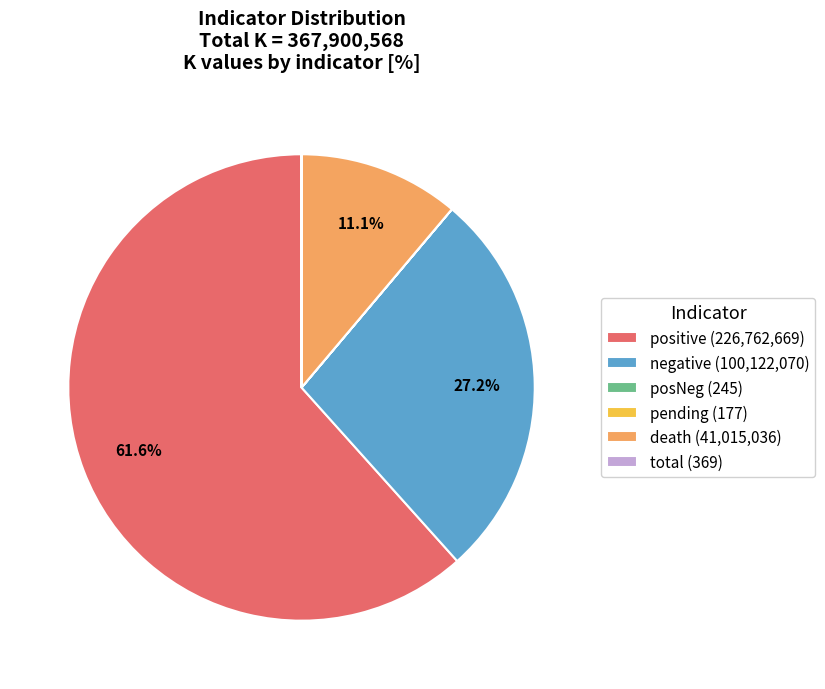

What percentage is NOT represented by death?

88.9%